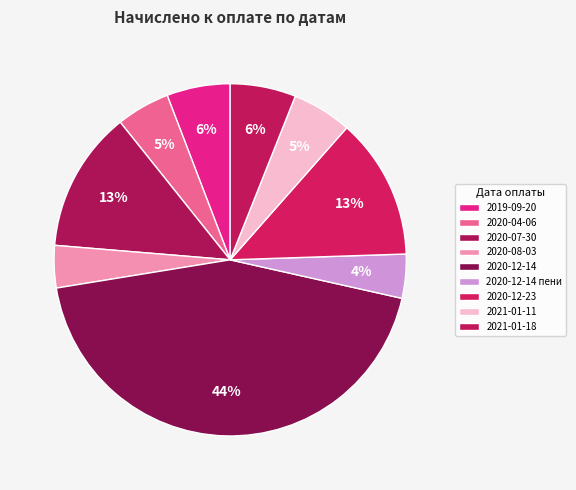

Which slice is the smallest?

2020-08-03